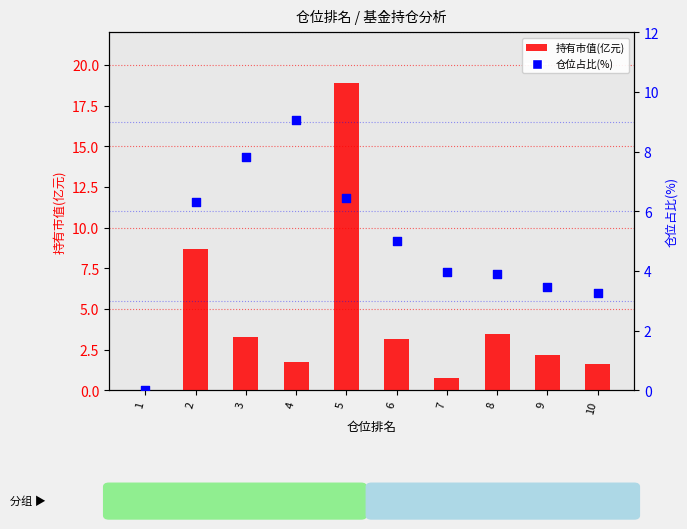

Which series has the largest Y range (max minus min)?

持有市值(亿元)